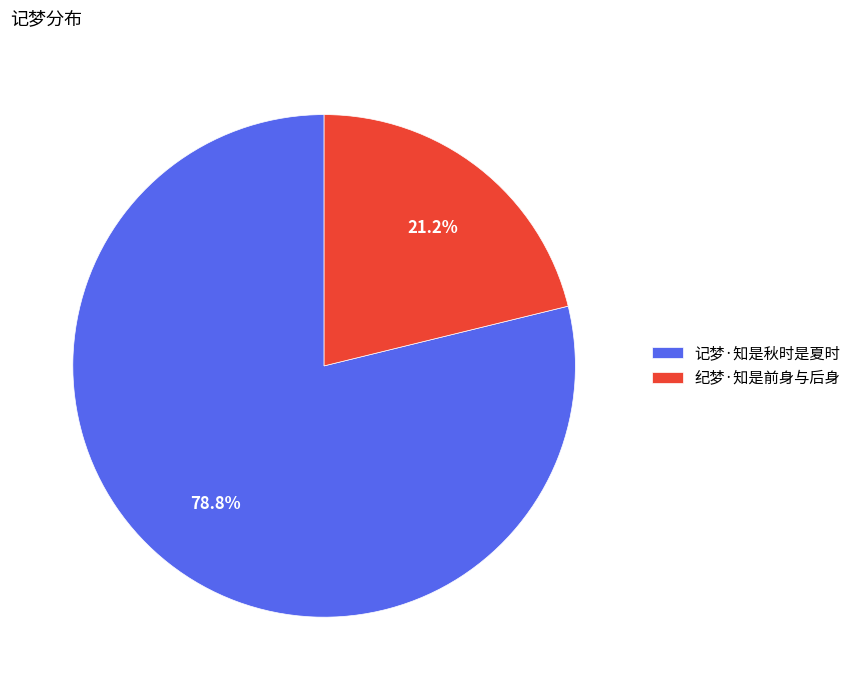

What is the ratio of the value at 纪梦·知是前身与后身 to the value at 记梦·知是秋时是夏时?

0.3